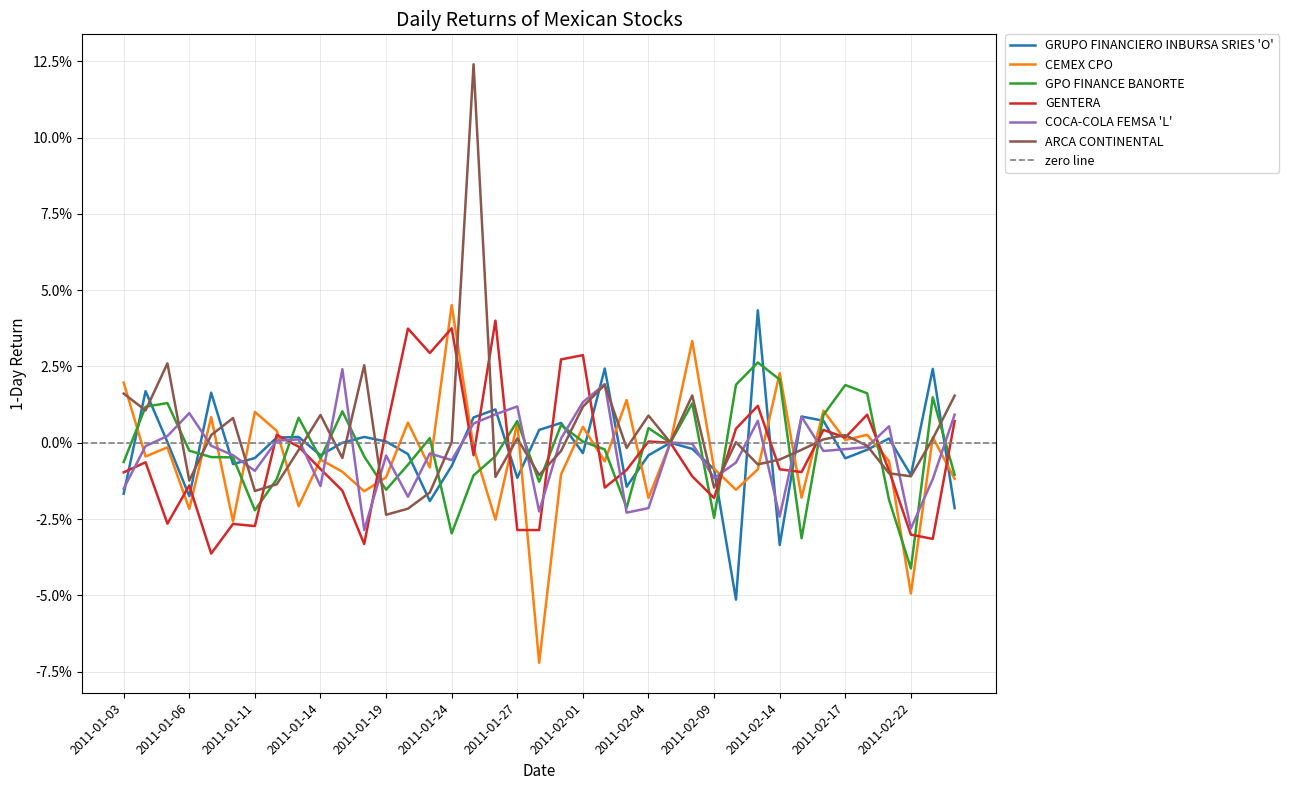

List the series in order of their peak value, highest first.

ARCA CONTINENTAL, CEMEX CPO, GRUPO FINANCIERO INBURSA SRIES 'O', GENTERA, GPO FINANCE BANORTE, COCA-COLA FEMSA 'L'